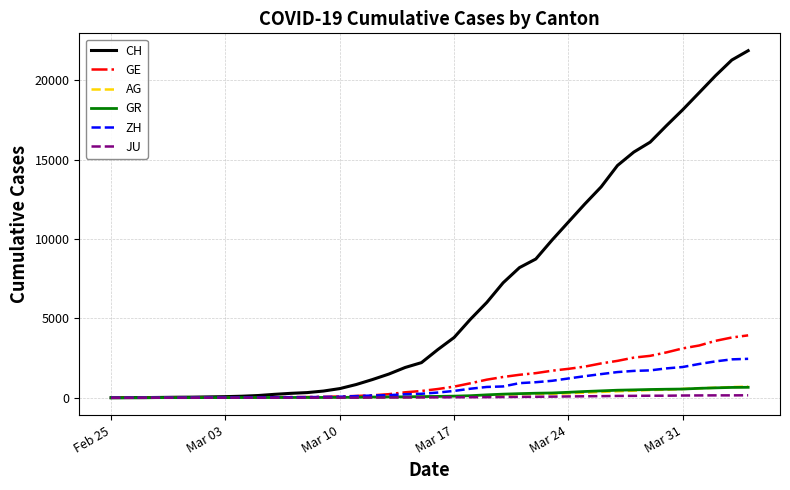

Which series has the largest range (max minus min)?

CH